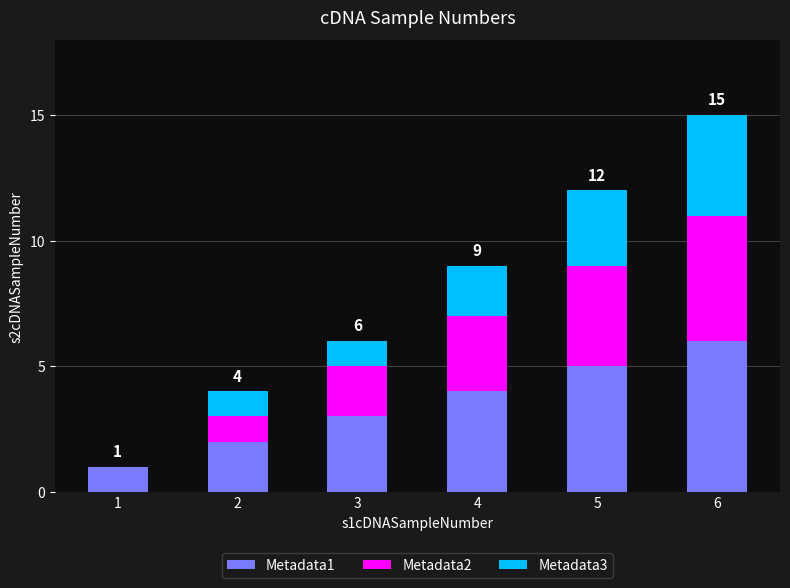

Count the number of categories in the chart.

6